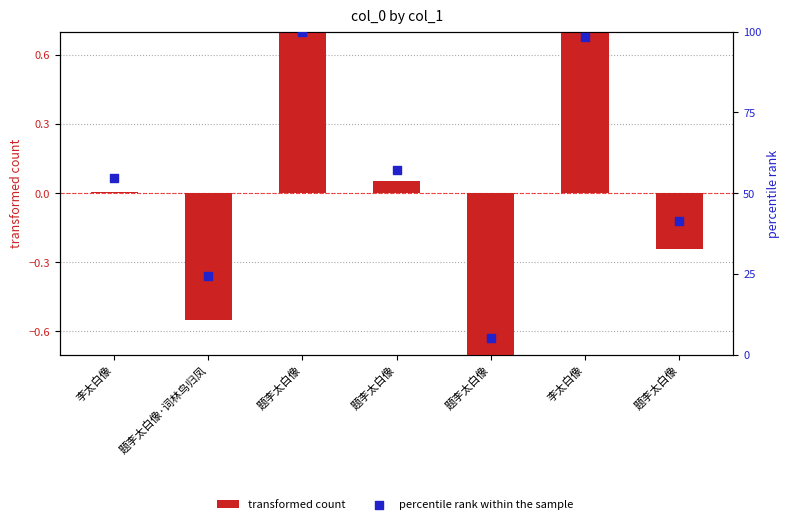

Which series contains the lowest Y value?

transformed count